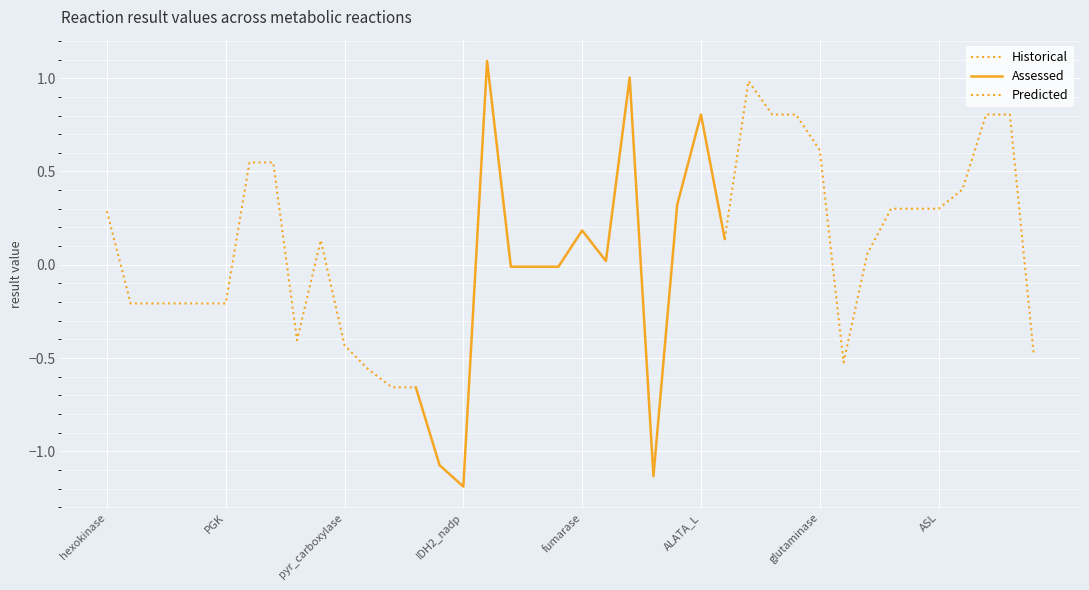

Does the chart display data point markers on the line(s)?

No